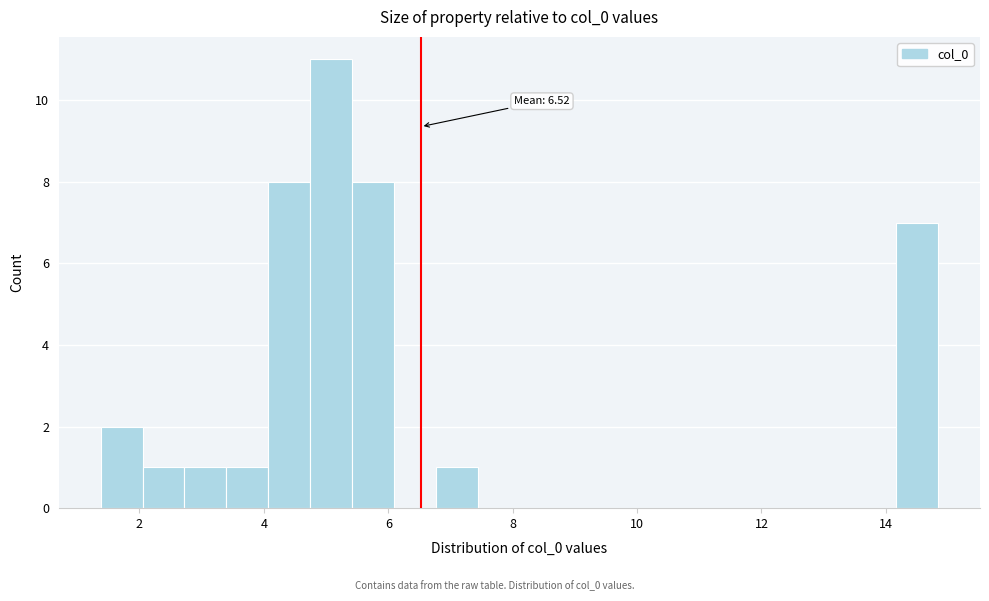

Around what value on the x-axis is the tallest bar? Give the approximate position of its centre, as read against the axis.

5.0